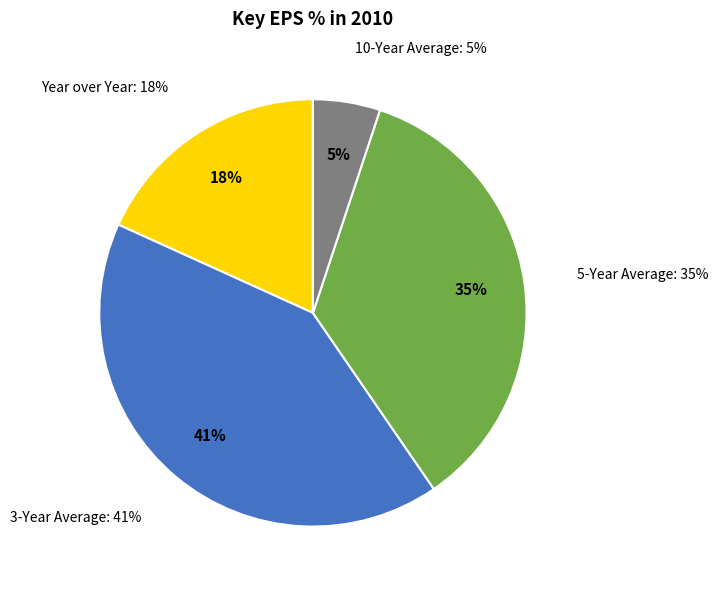

Approximately how many times larger is the value at Year over Year compared to 5-Year Average?

0.5